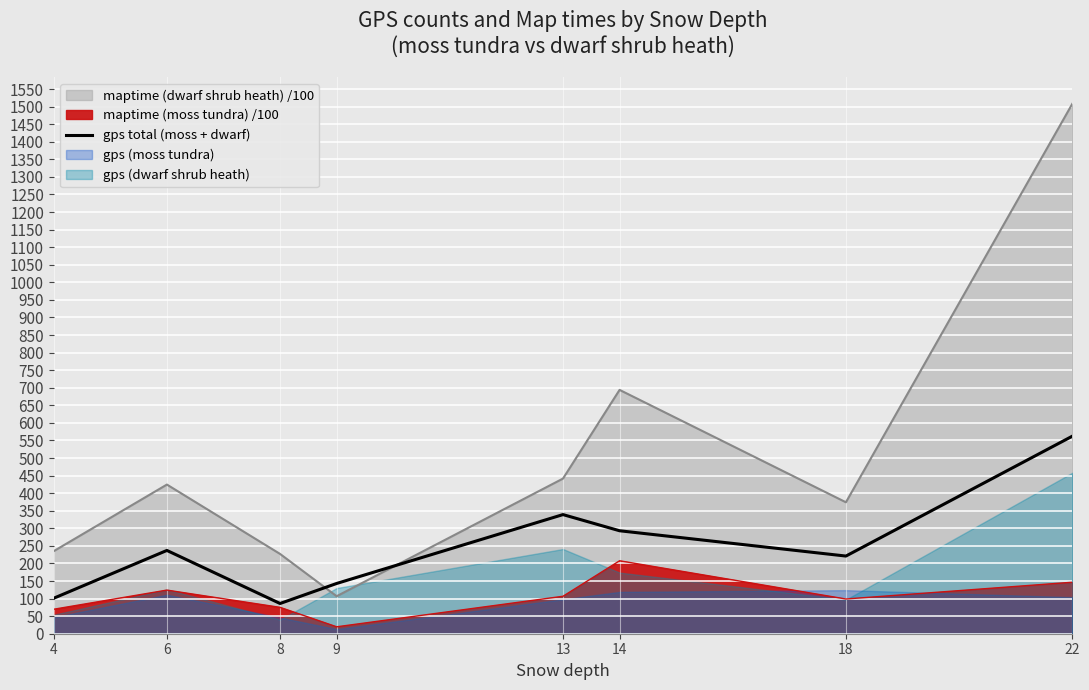

The chart shows a value of 339 at 13. True or false?

True